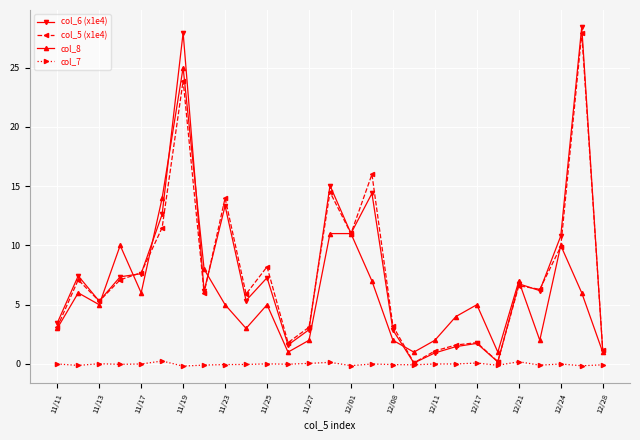

What is the maximum value shown in the chart?

28.4